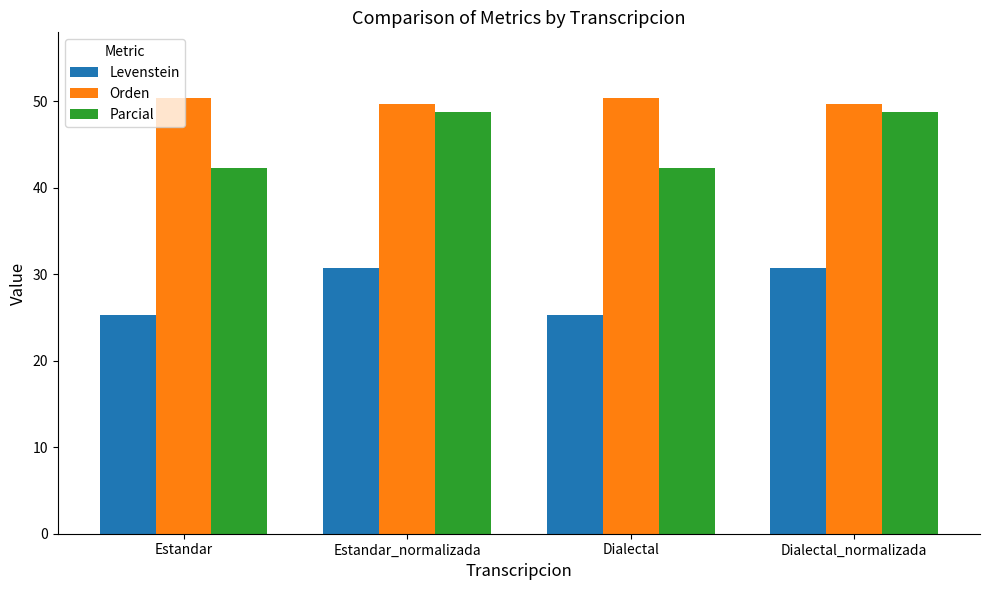

The value of Levenstein at Estandar_normalizada is 30.7. True or false?

True